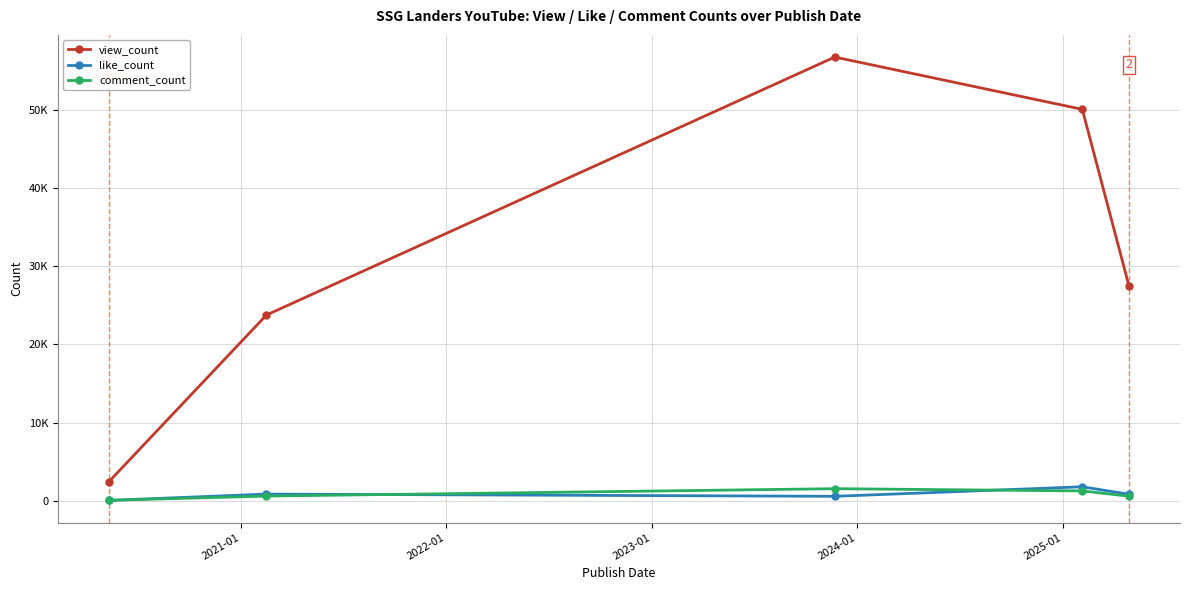

What are all the series names shown in the legend?

view_count, like_count, comment_count